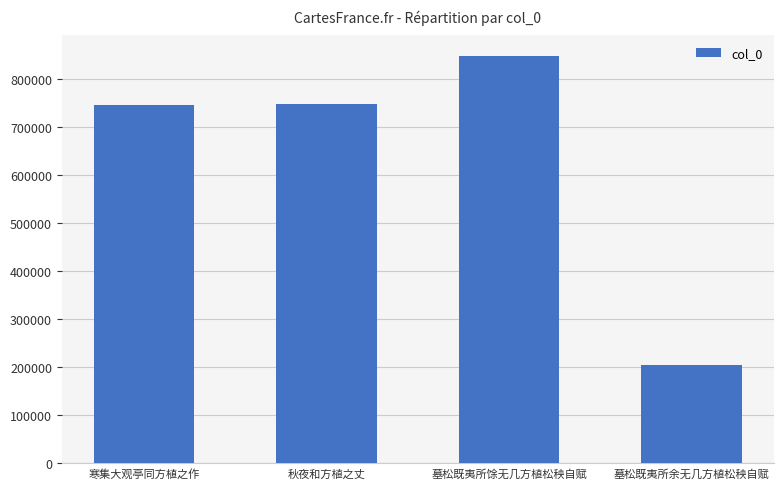

What is the greatest value displayed?

849235